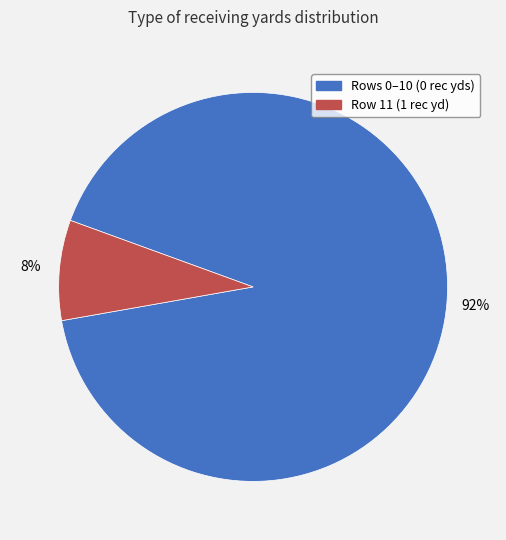

To the nearest percent, what is the average slice percentage?

50%